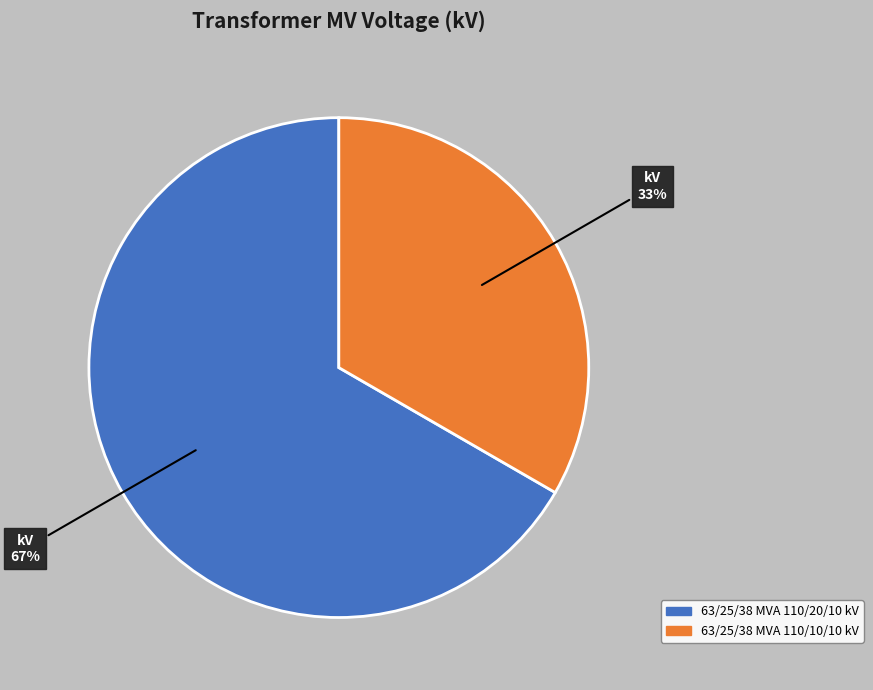

What percentage is the 63/25/38 MVA 110/20/10 kV slice, to the nearest percent?

67%